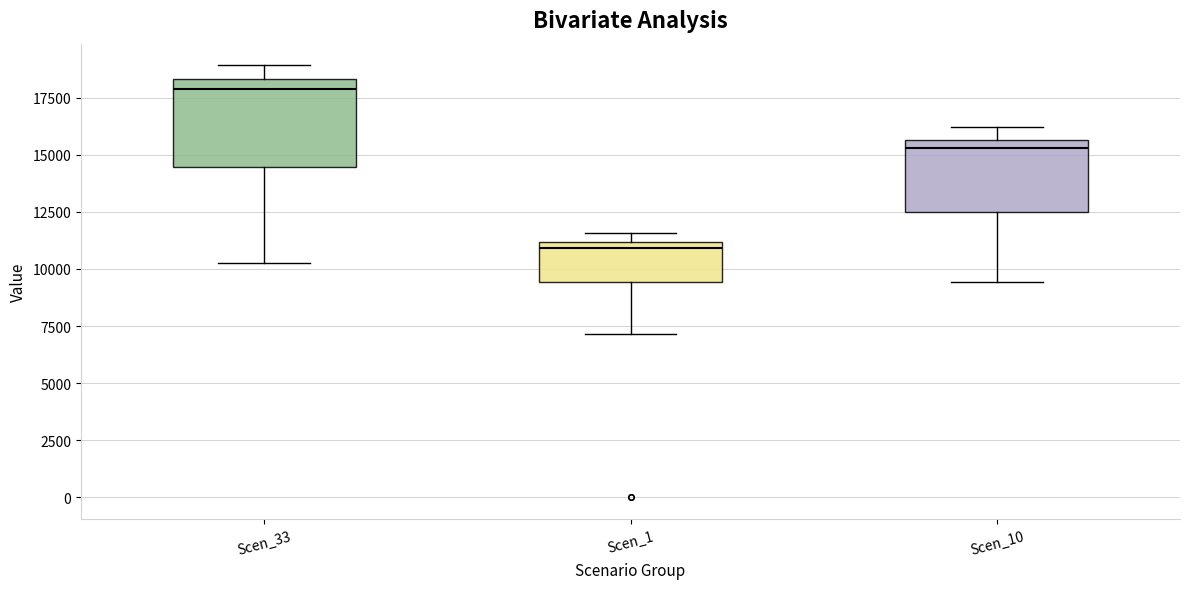

Which box has the lowest median line?

Scen_1